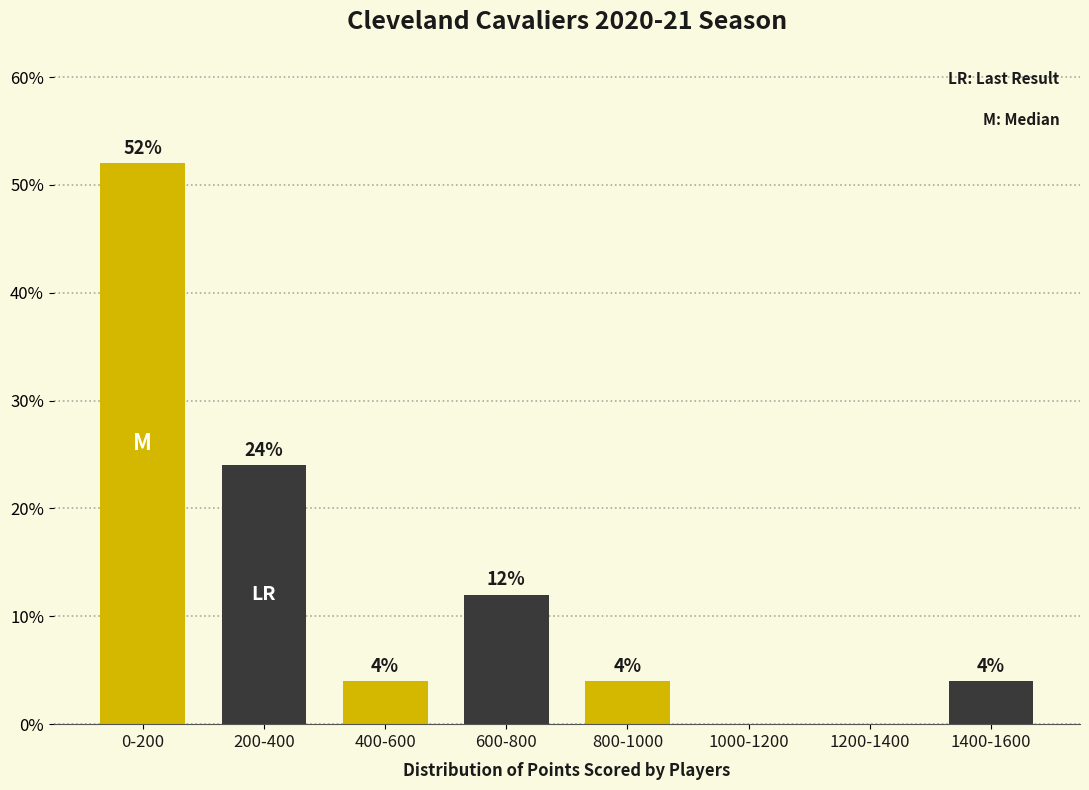

Reading left to right, extract all data points from this chart.

0-200=52	200-400=24	400-600=4	600-800=12	800-1000=4	1000-1200=0	1200-1400=0	1400-1600=4